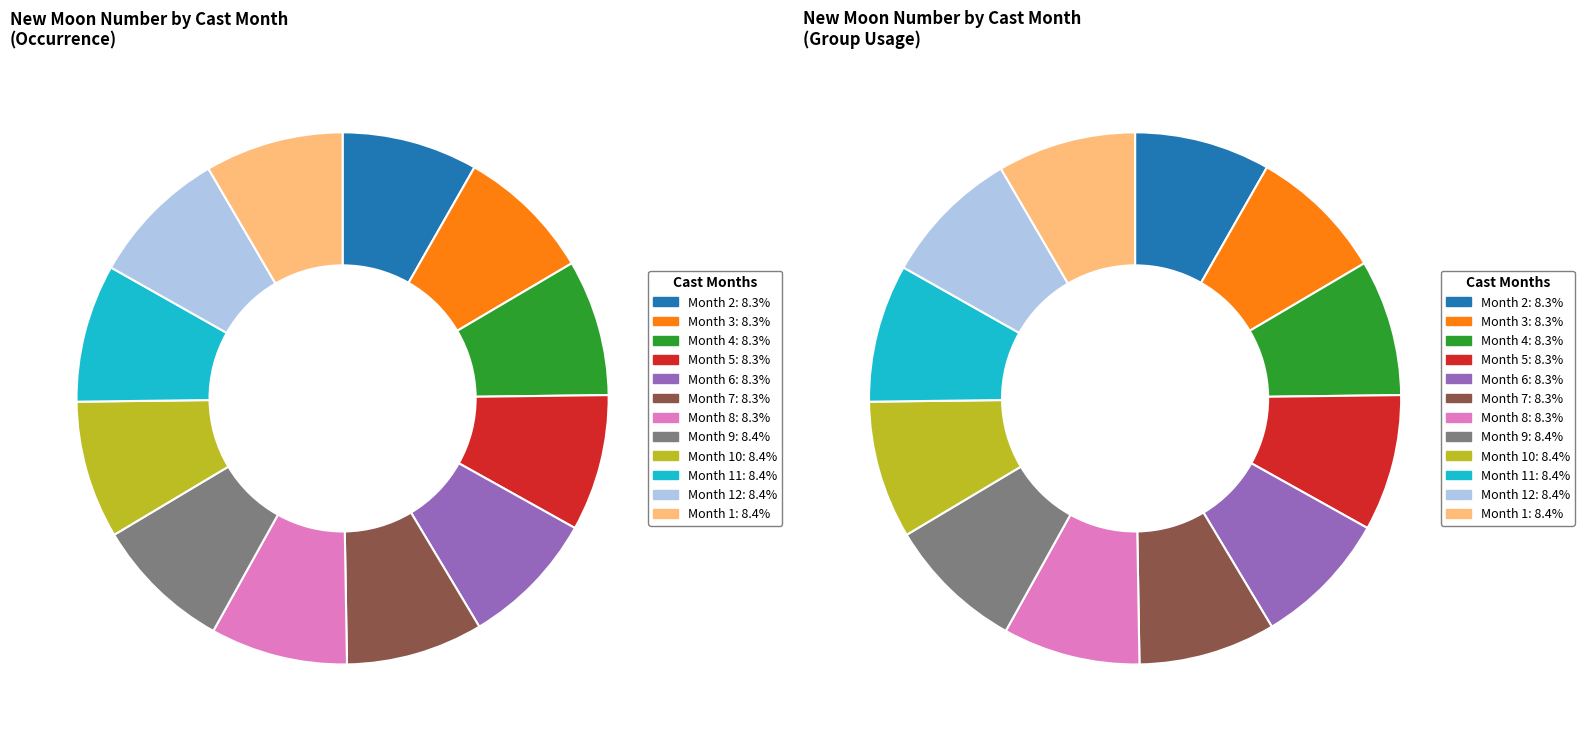

Is there a majority slice in this chart?

No